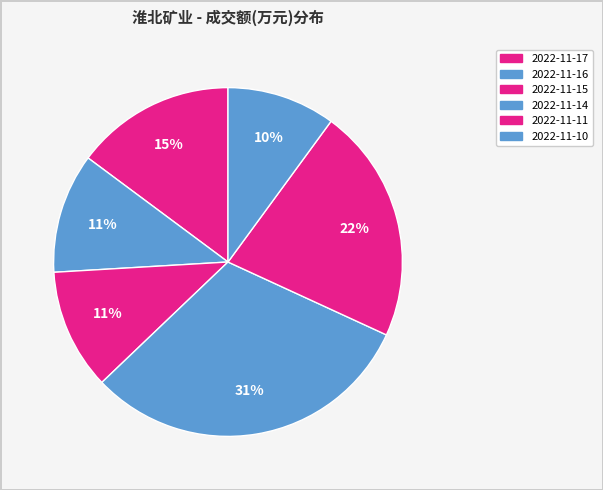

What is the smallest slice in the pie chart?

2022-11-10